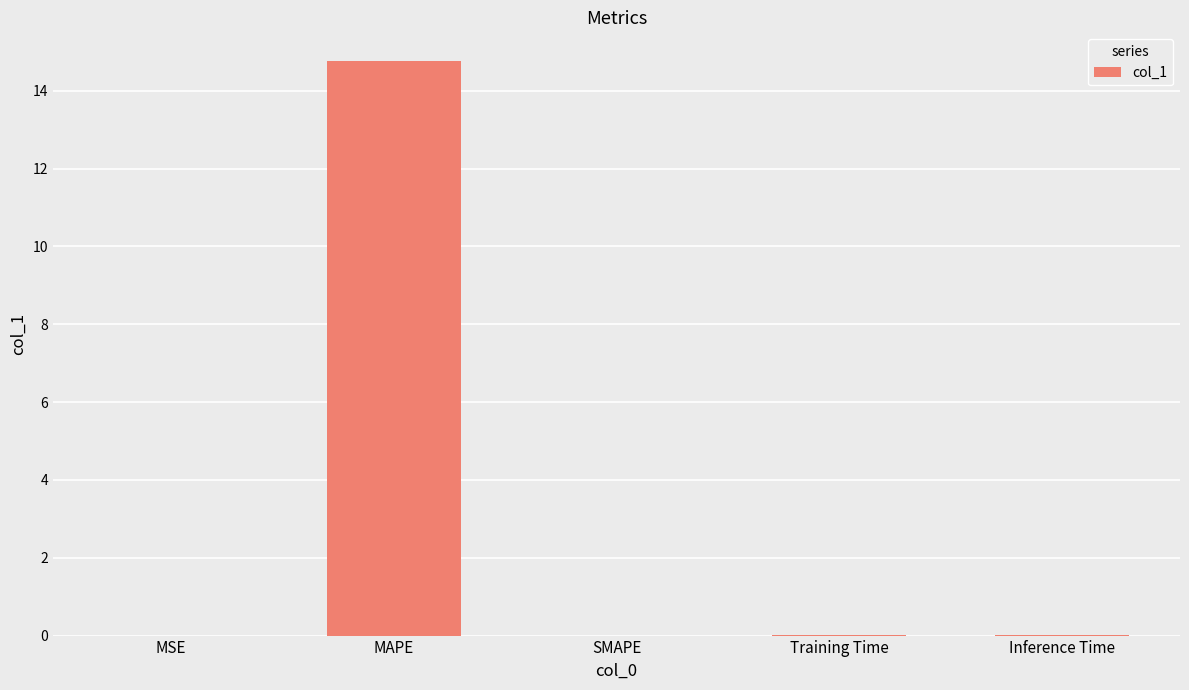

The chart shows a value of 6.1 at SMAPE. True or false?

False